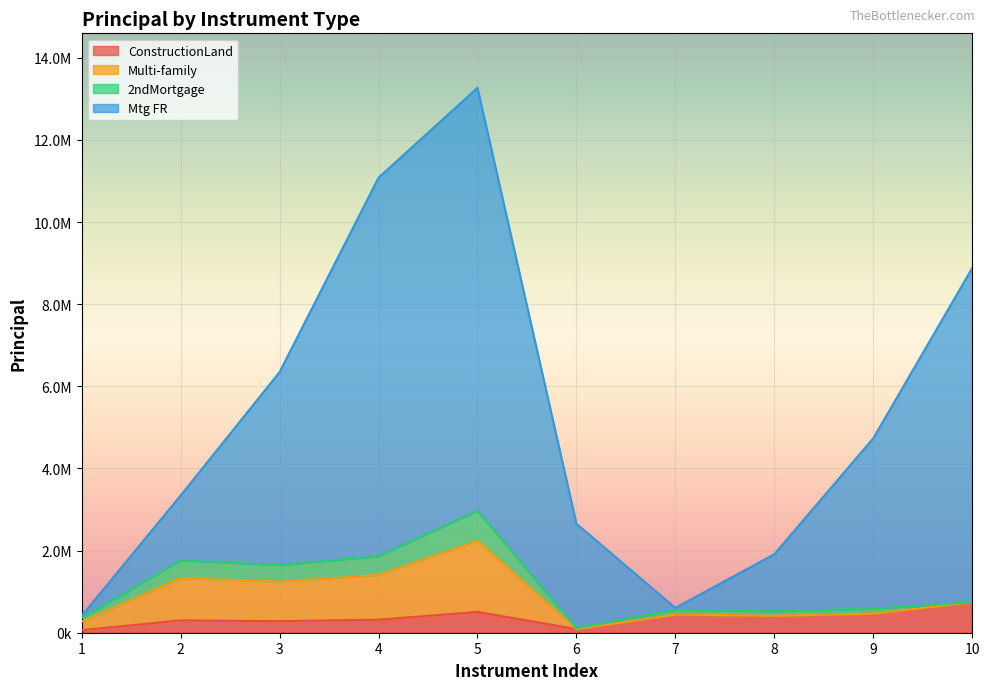

Which series changed the most between 4 and 9?

Mtg FR